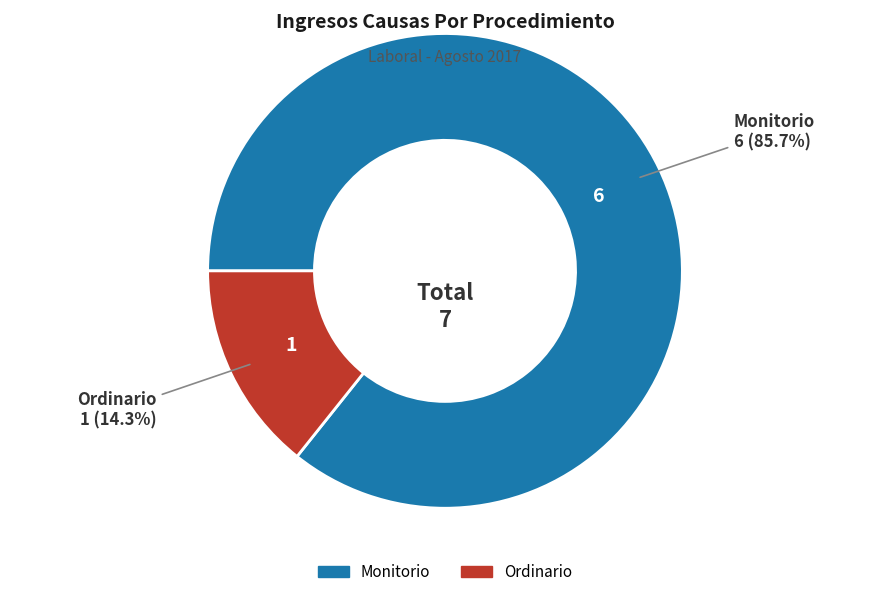

To the nearest percent, what percentage of the pie is Monitorio?

86%